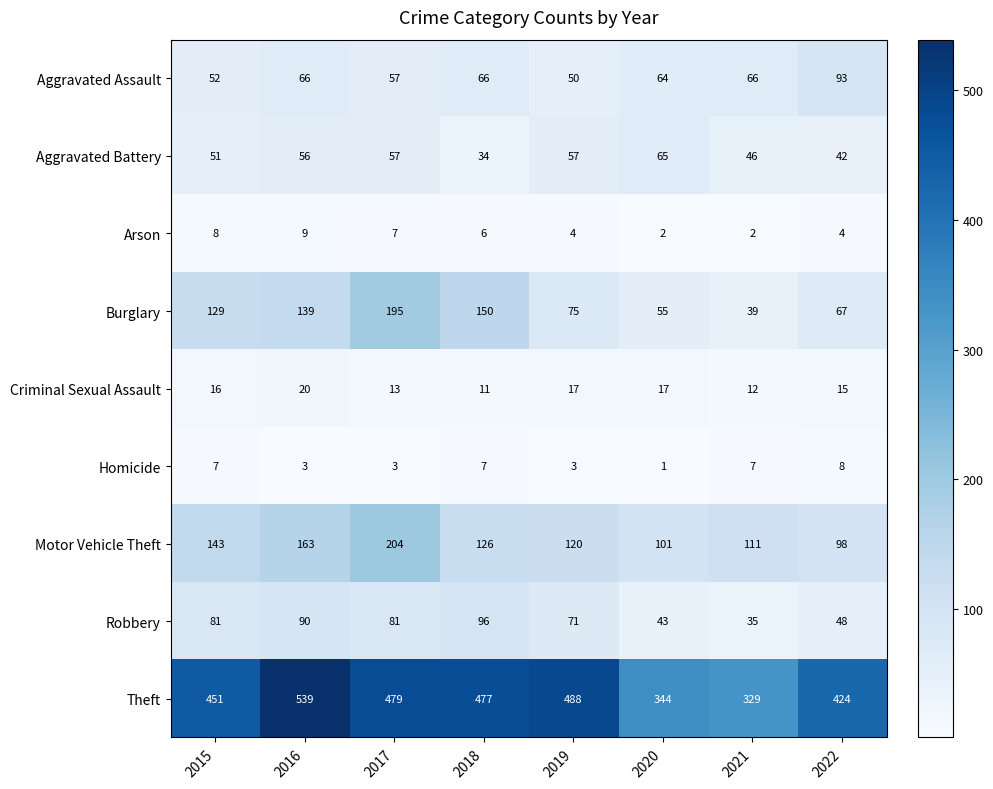

What is the difference between the maximum and minimum values in the Burglary series?

156